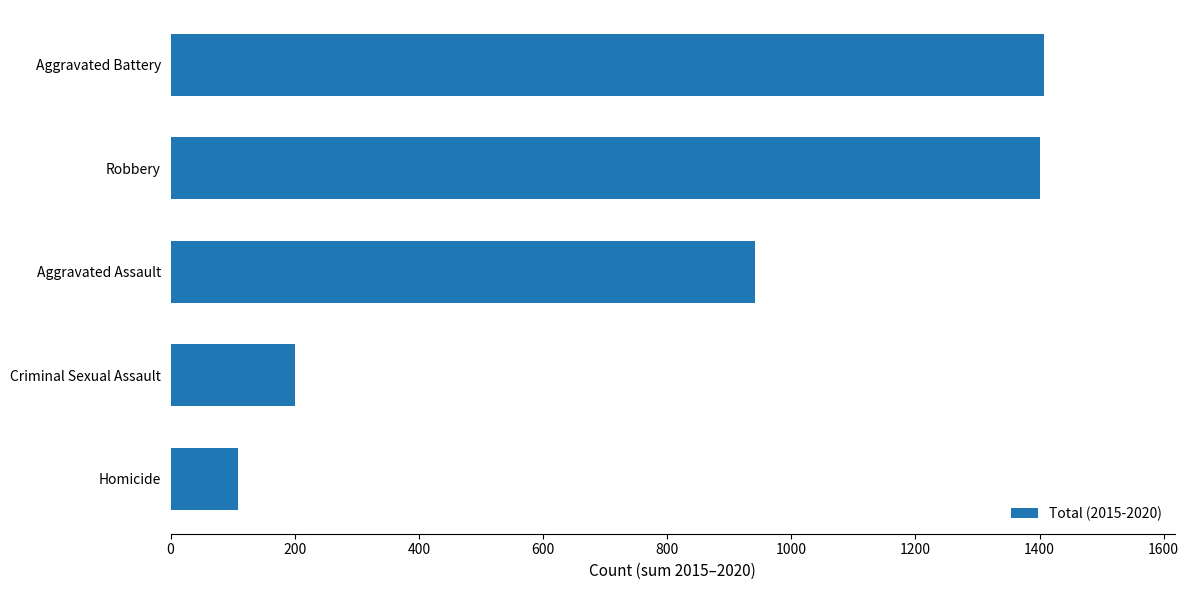

What is the change in value from Aggravated Battery to Homicide?

-1299